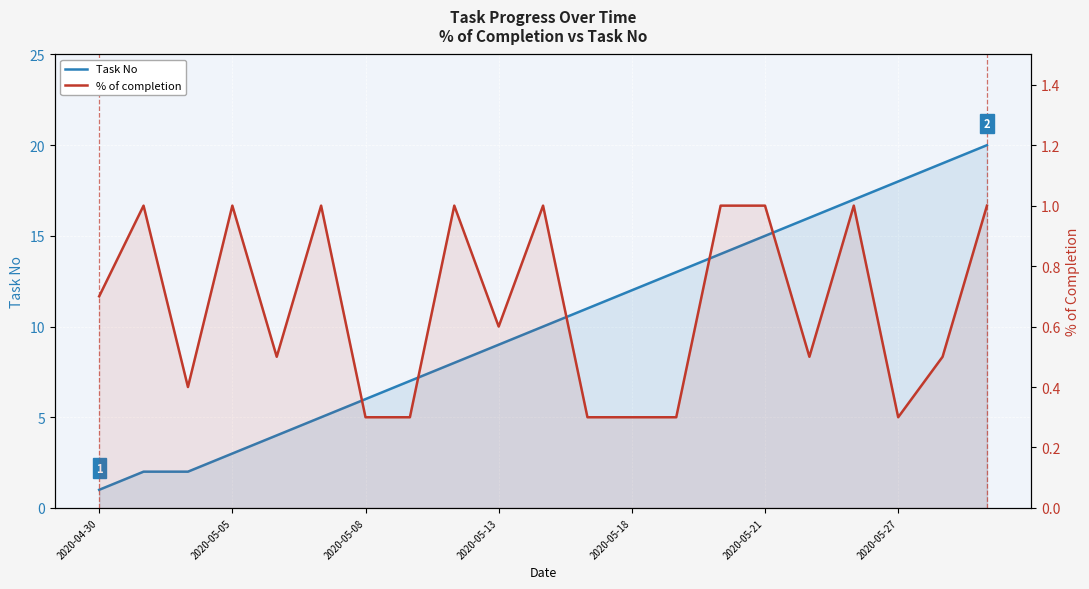

The value of % of completion at 8 is 1.0. True or false?

True